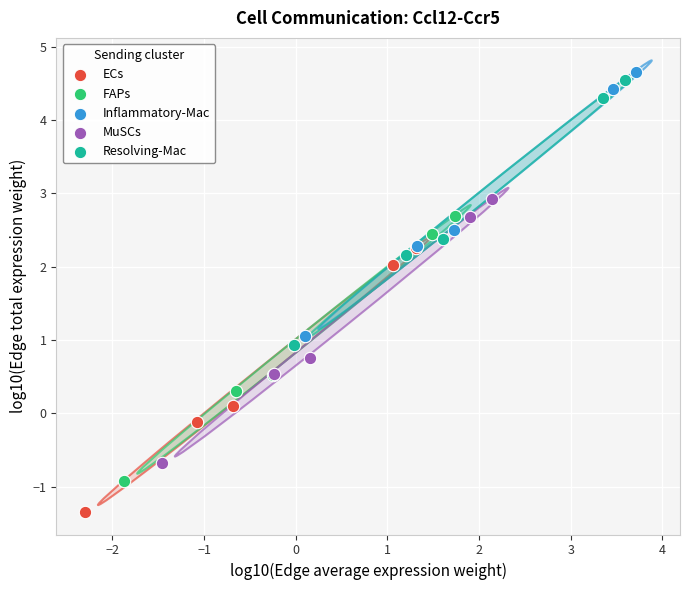

Which series contains the lowest Y value?

ECs